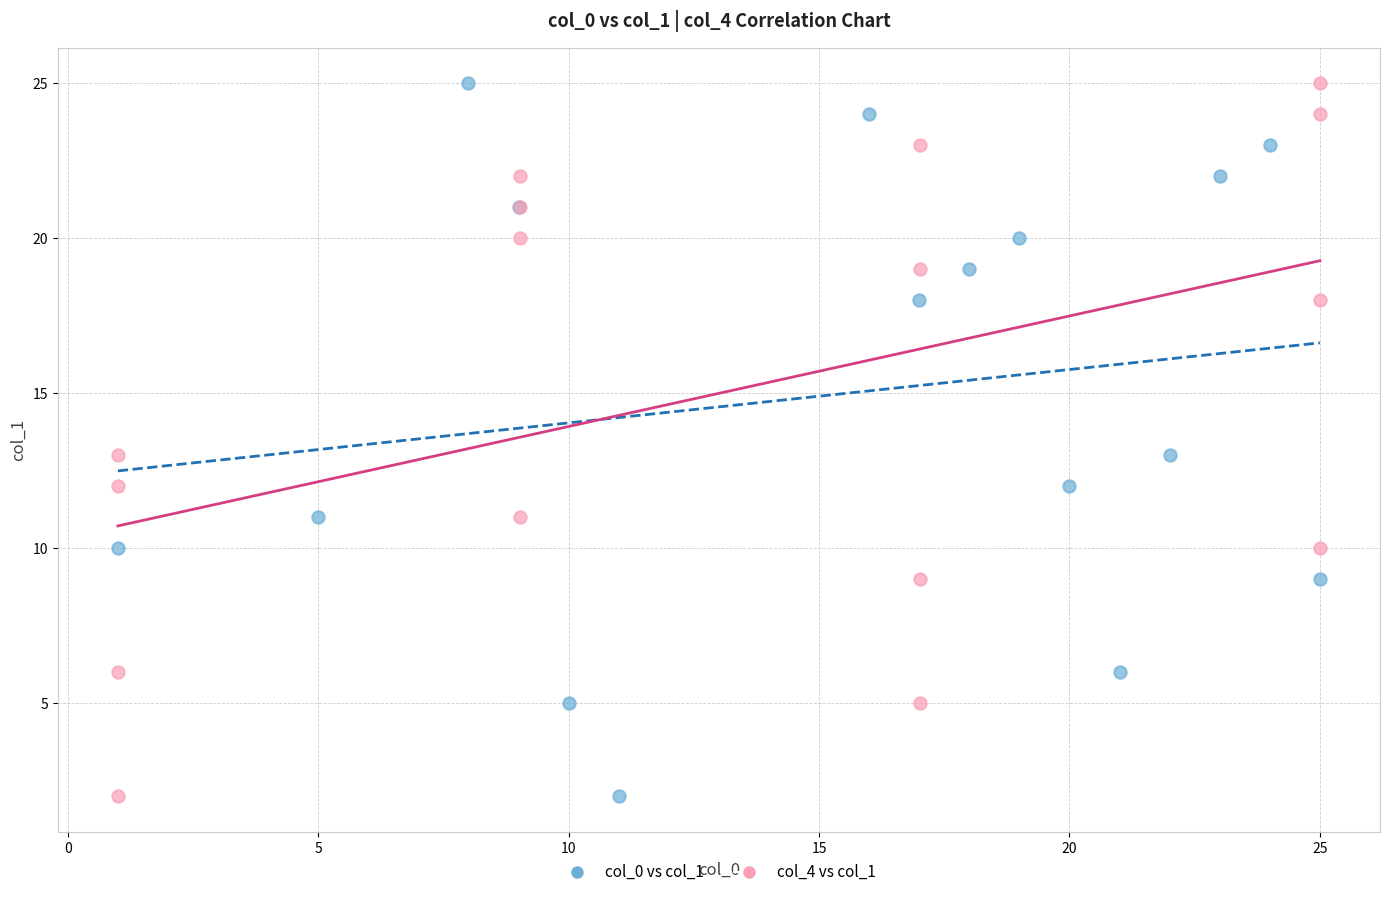

What are all the series names shown in the legend?

col_0 vs col_1, col_4 vs col_1